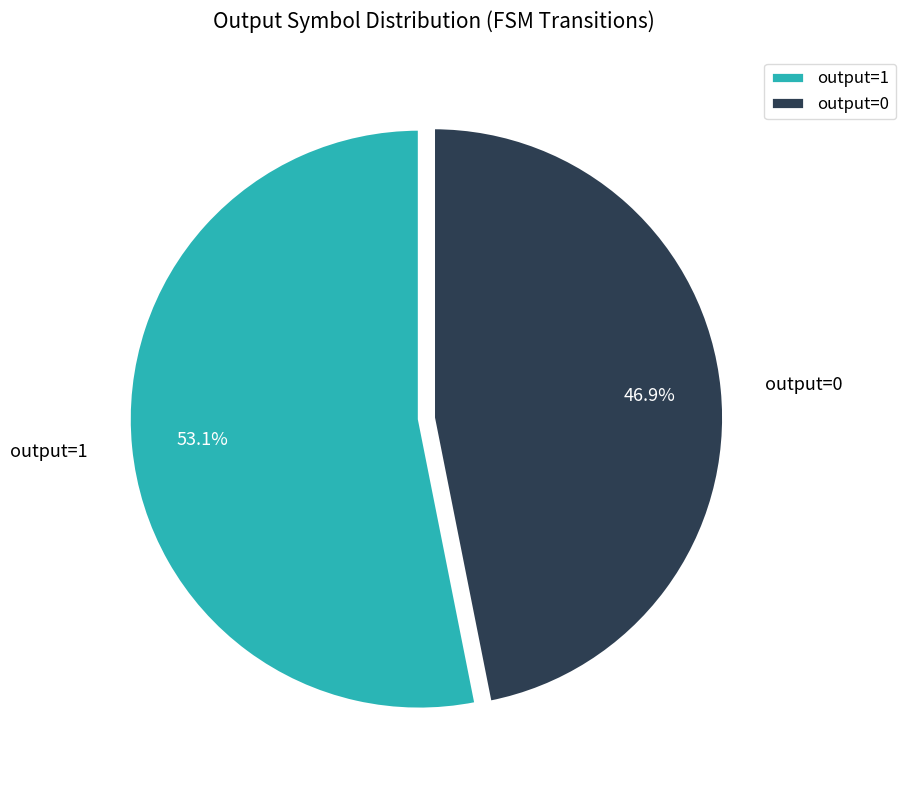

Is the sum of output=1 and output=0 greater than half?

Yes